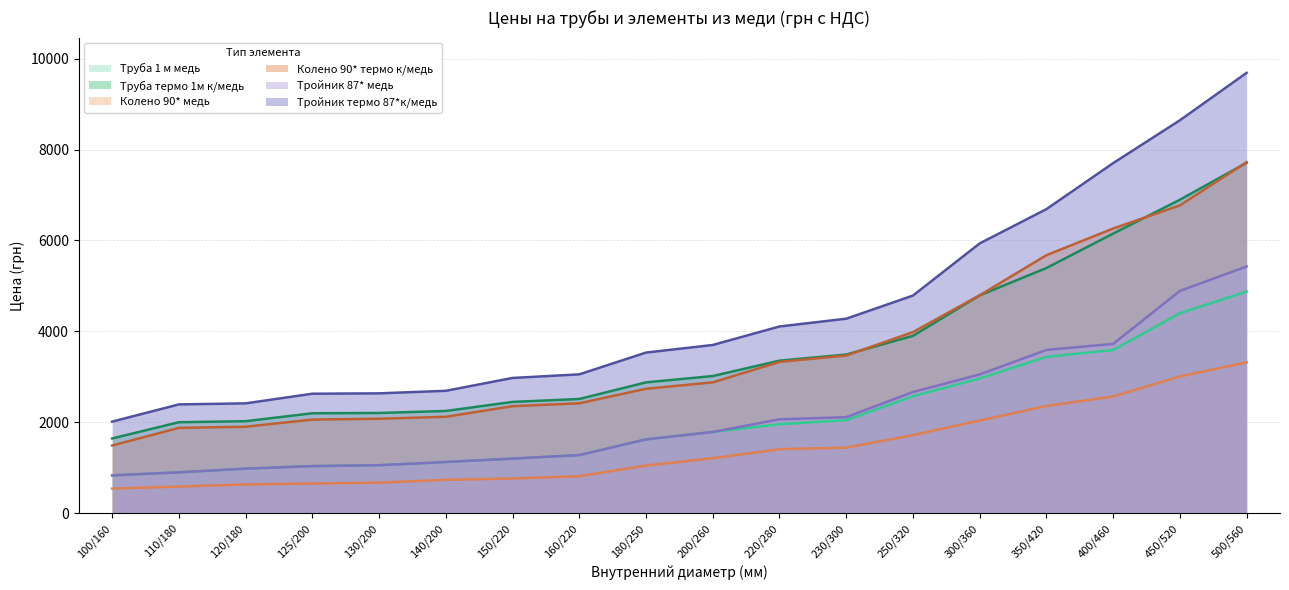

Between 100/160 and 140/200, which series saw the biggest shift?

Тройник термо 87*к/медь